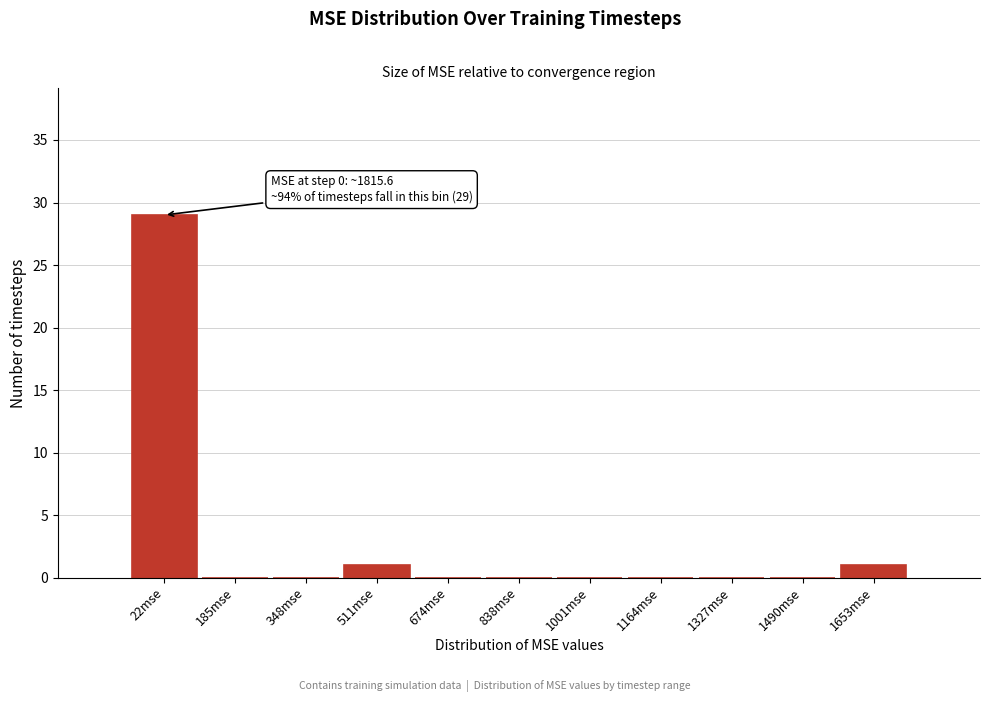

Reading left to right, list all the values displayed in this chart.

22mse=29	185mse=0	348mse=0	511mse=1	674mse=0	838mse=0	1001mse=0	1164mse=0	1327mse=0	1490mse=0	1653mse=1